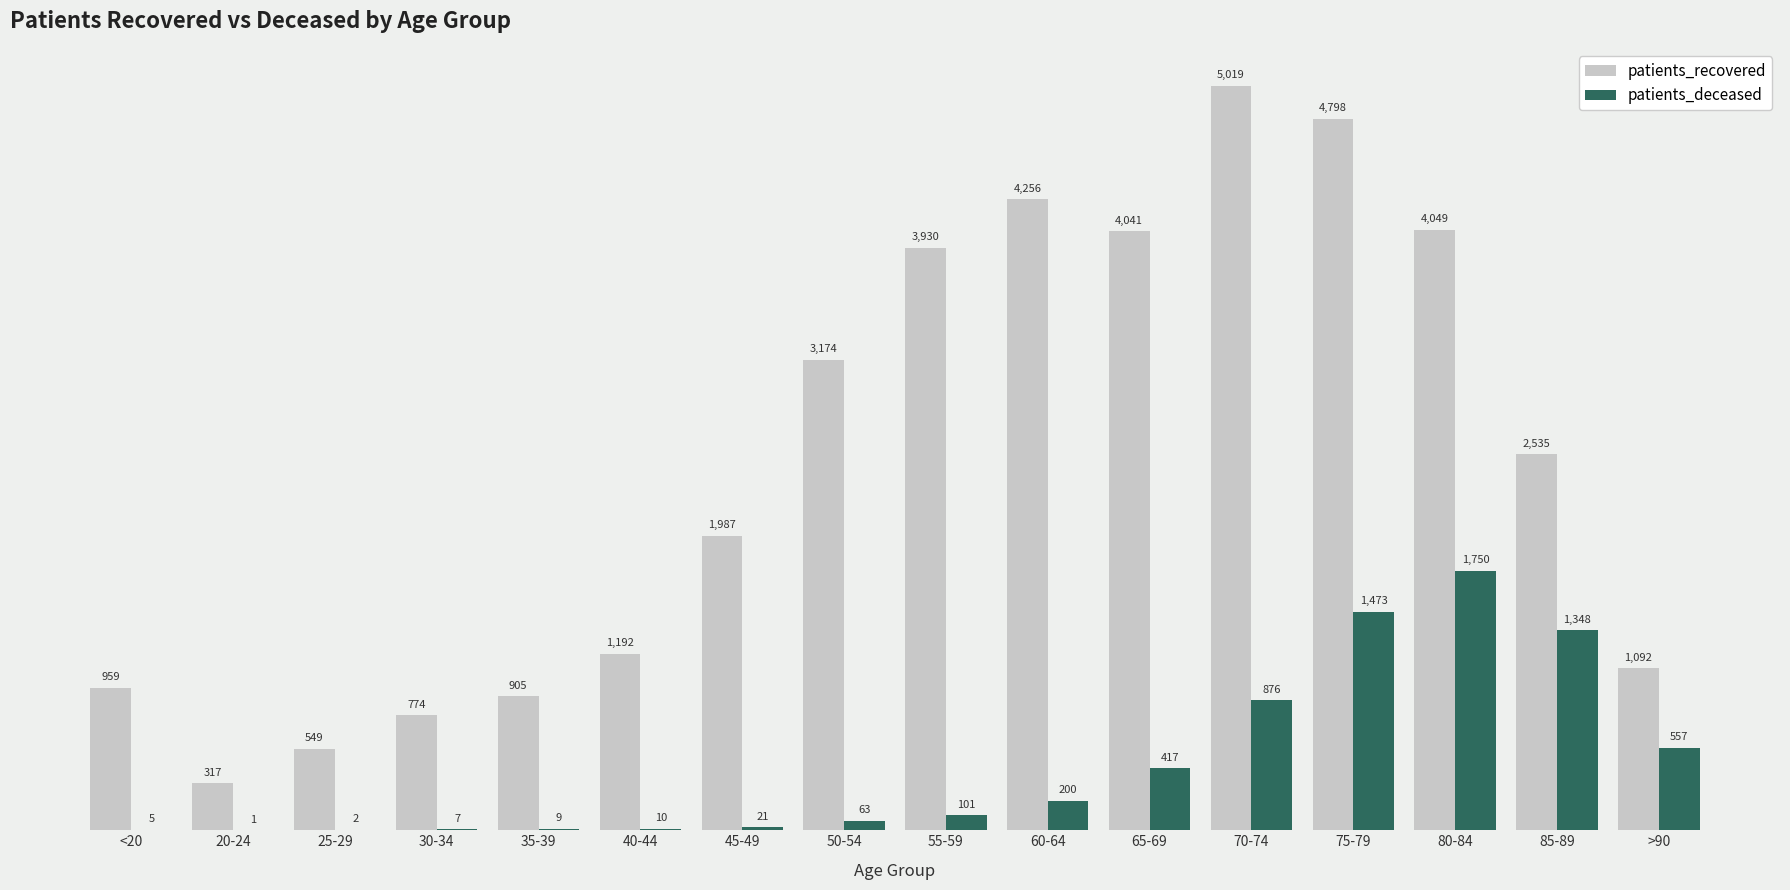

What is the approximate value of patients_recovered at 20-24?

317